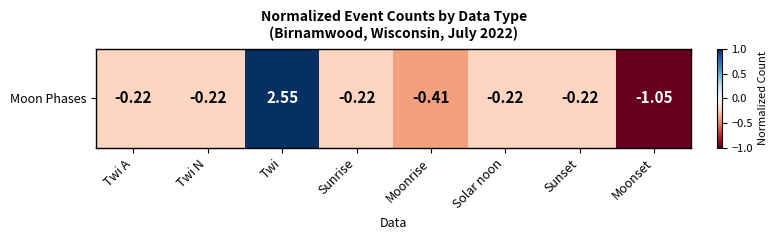

How many values are below 0?

7